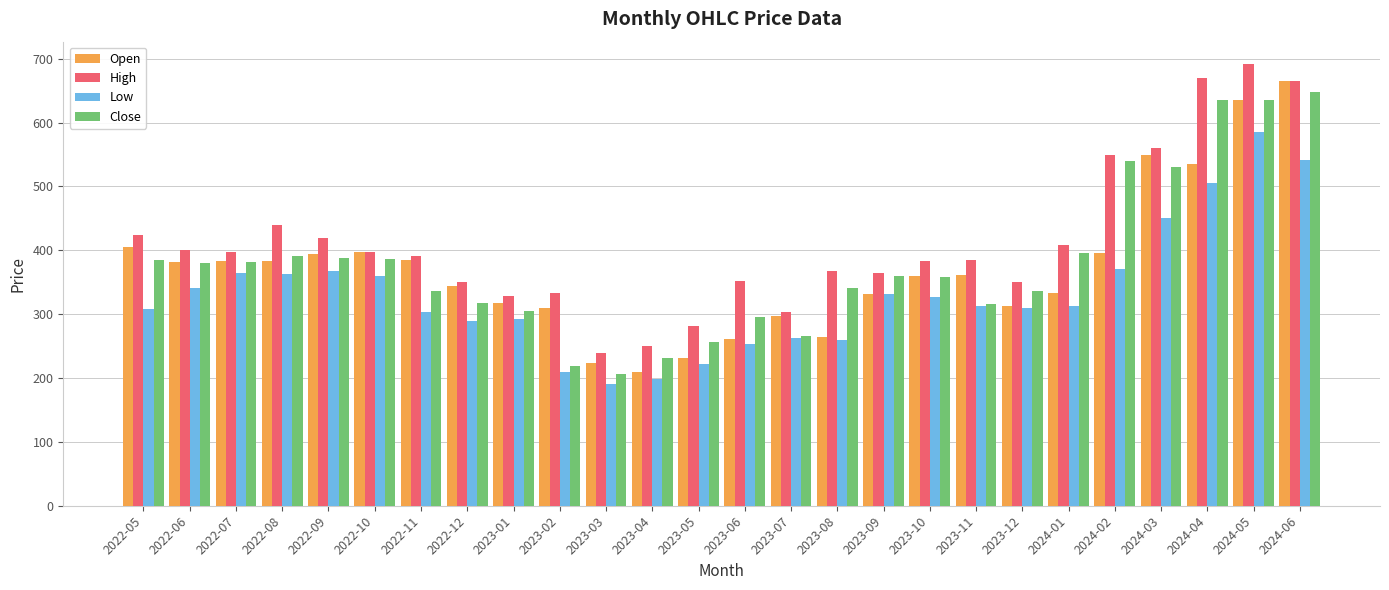

Read the High value at 2022-12.

350.0